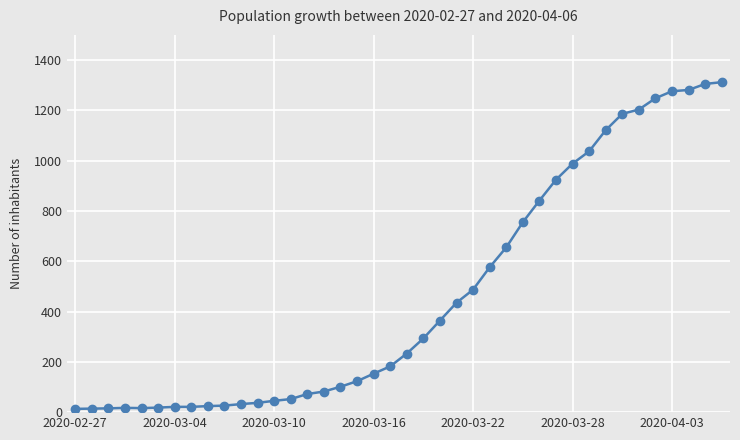

What is the difference between the maximum and second lowest values?

1298